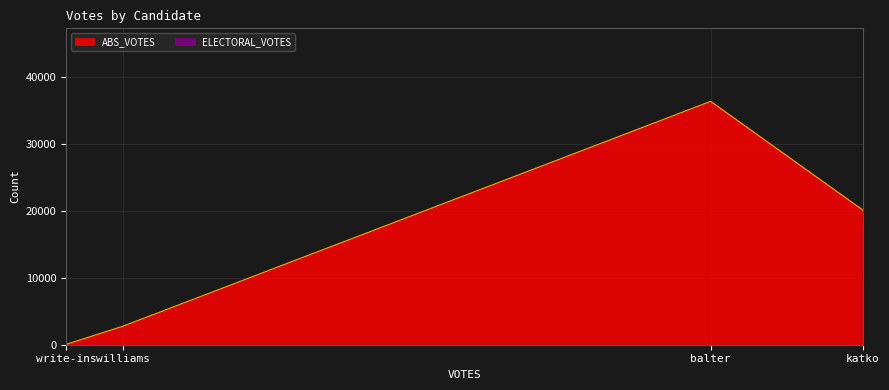

Reading left to right, list all the values displayed in this chart.

ABS_VOTES: balter=36401	katko=20111	williams=2782	write-ins=55
ELECTORAL_VOTES: balter=0	katko=0	williams=0	write-ins=0